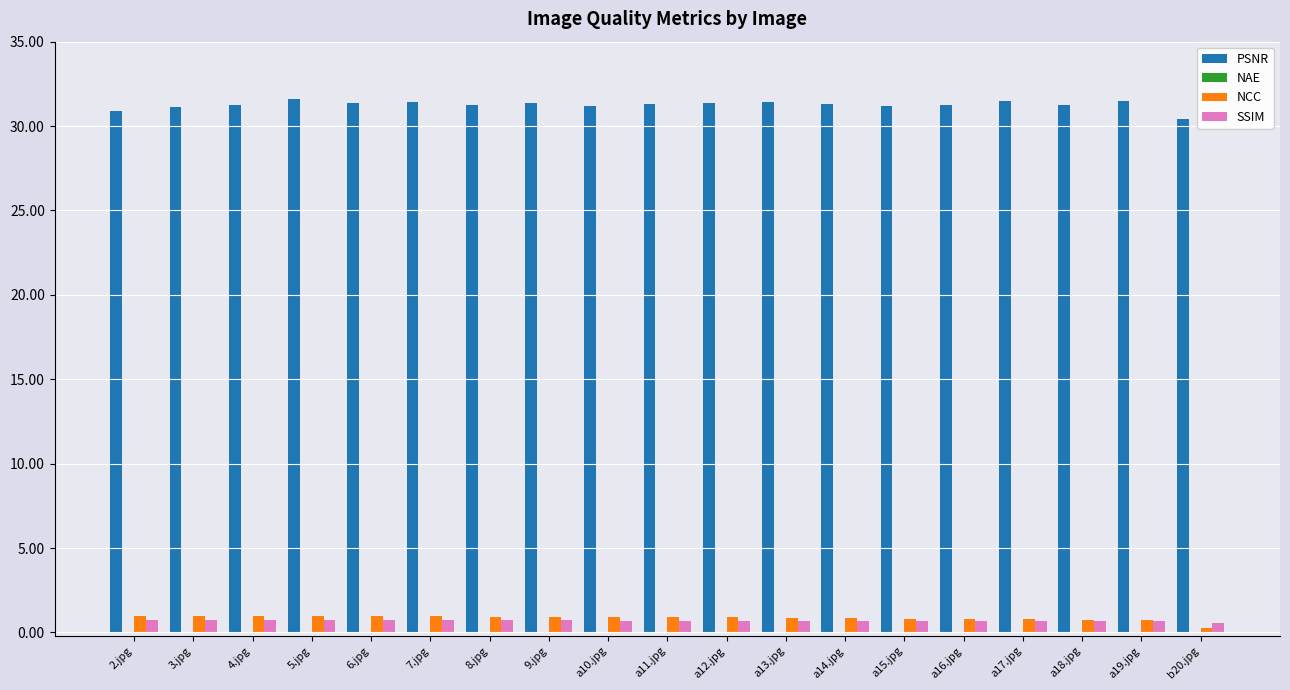

How many data points does each series have?

19